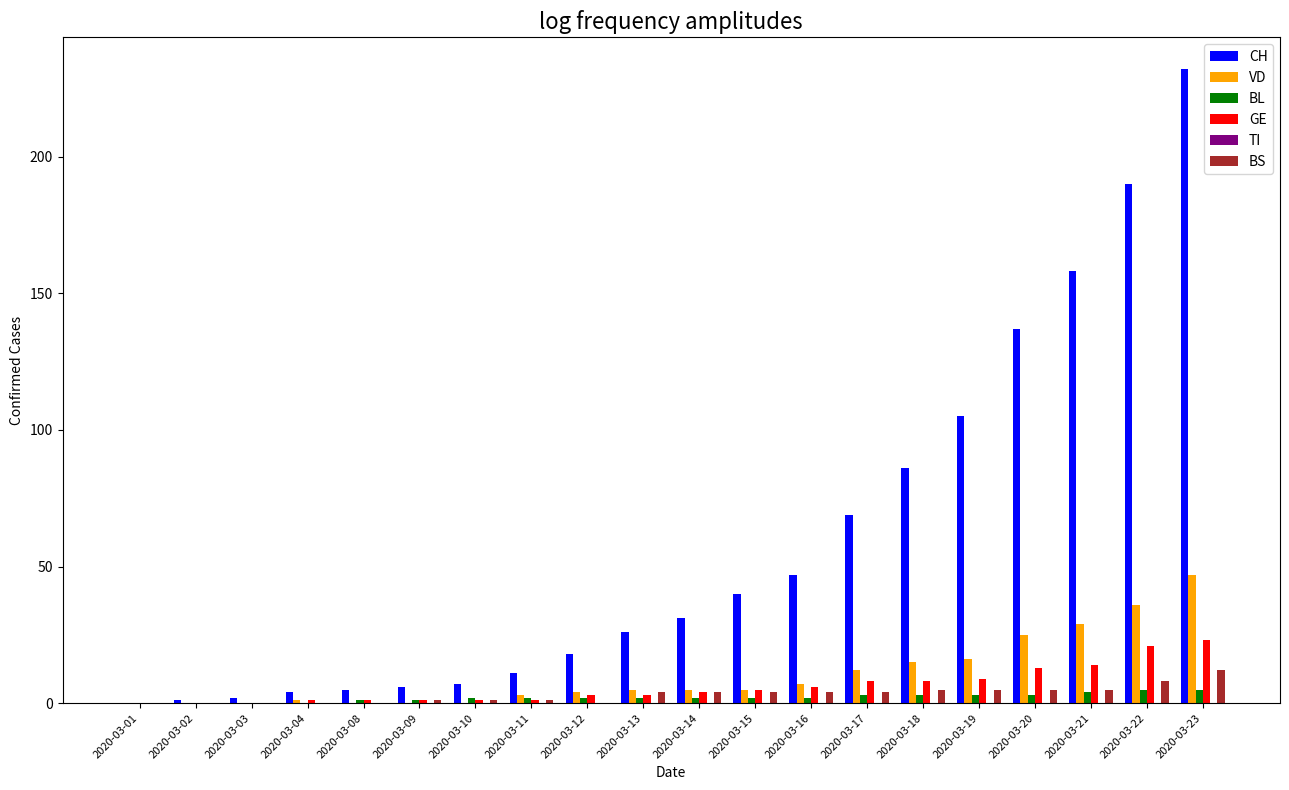

Does the chart contain stacked bars?

No